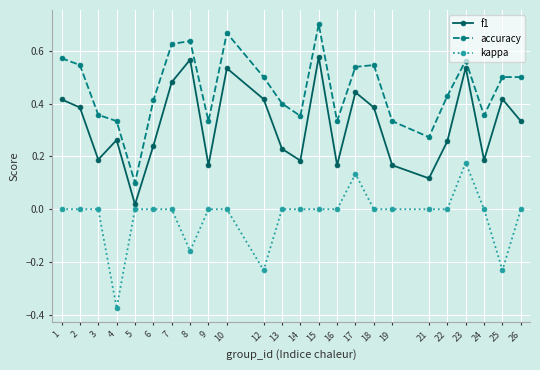

Does the chart have visible grid lines?

Yes